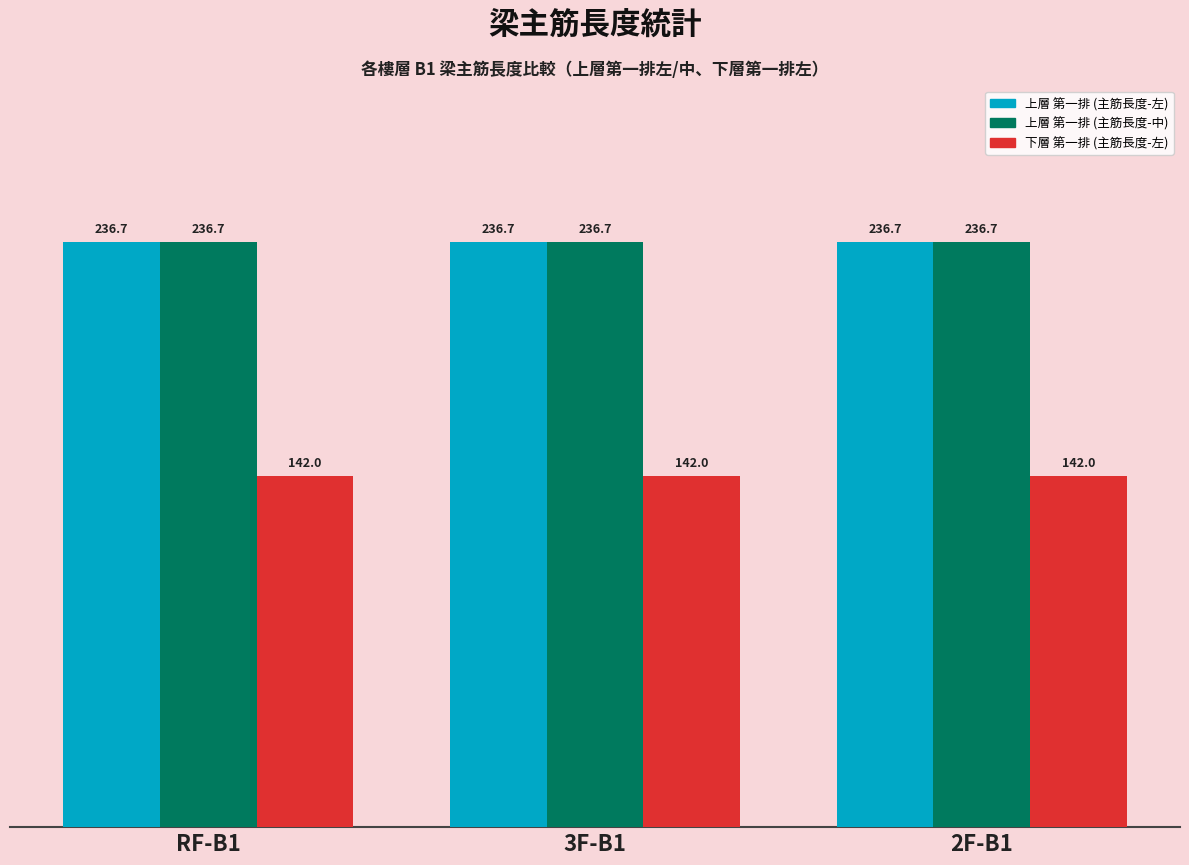

The value of 下層 第一排 (主筋長度-左) at 3F-B1 is 142.0. True or false?

True